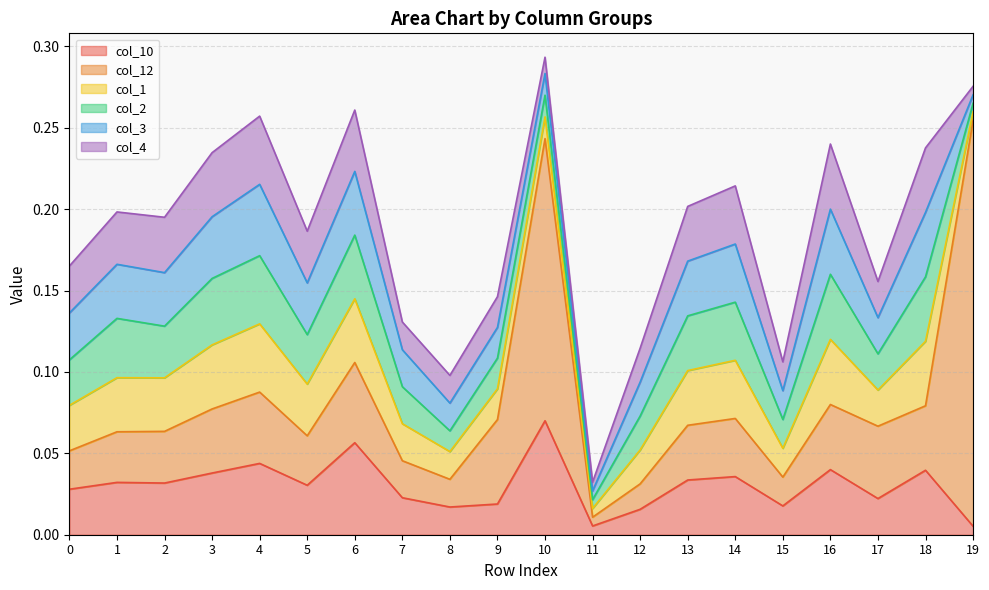

List the labels in order of col_3 value, largest first.

4, 16, 18, 6, 3, 14, 13, 1, 2, 5, 0, 7, 17, 12, 9, 15, 8, 10, 11, 19